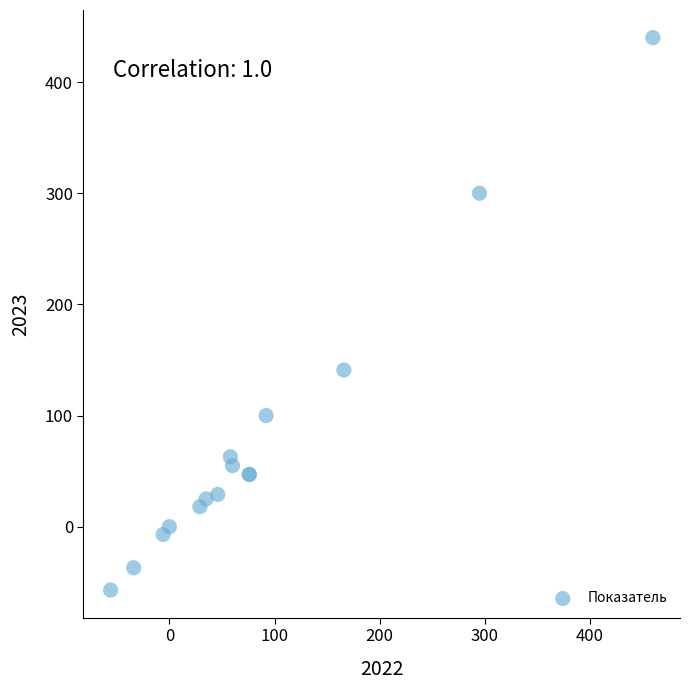

What Y value in the scatter plot is closest to 191?

141